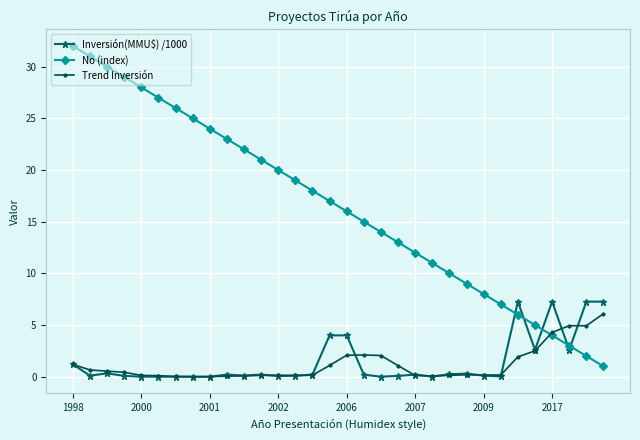

Which series has the widest spread of values?

No (index)